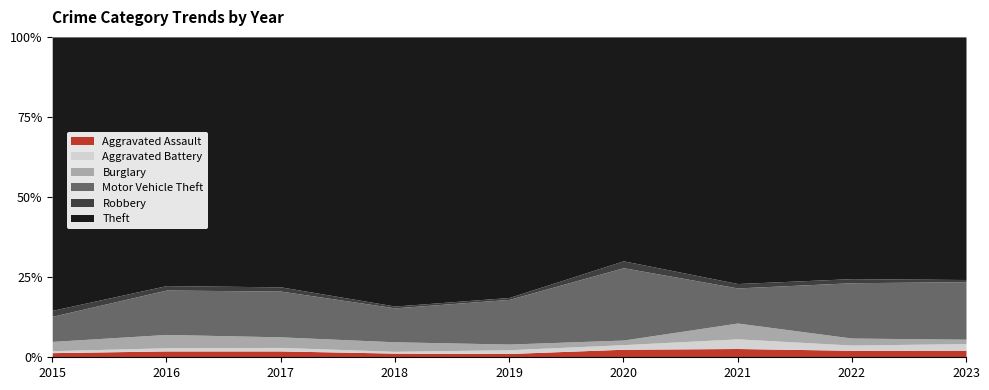

At which category does Aggravated Assault reach its first local peak?

2016